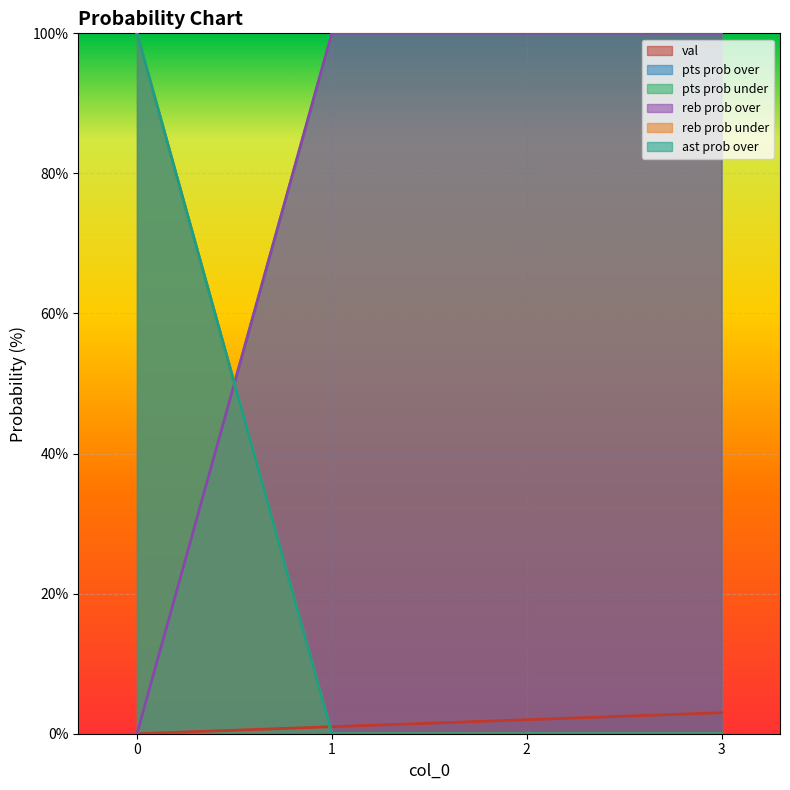

Reading left to right, what are all the values shown in this chart?

val: 0	1	2	3
pts prob over: 100	0	0	0
pts prob under: 0	100	100	100
reb prob over: 0	100	100	100
reb prob under: 100	0	0	0
ast prob over: 100	0	0	0